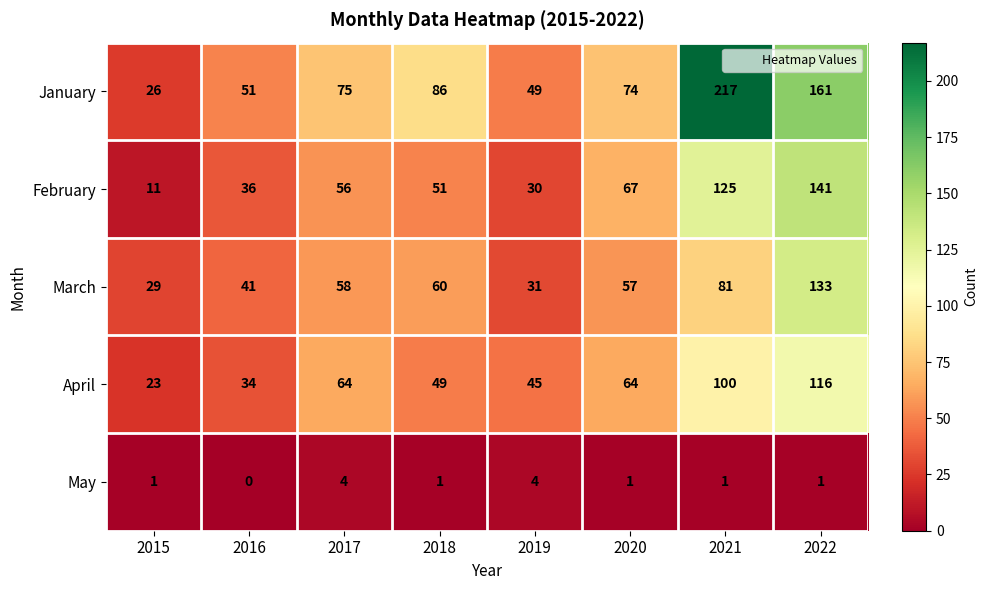

Between 2016 and 2020, which series saw the biggest shift?

February